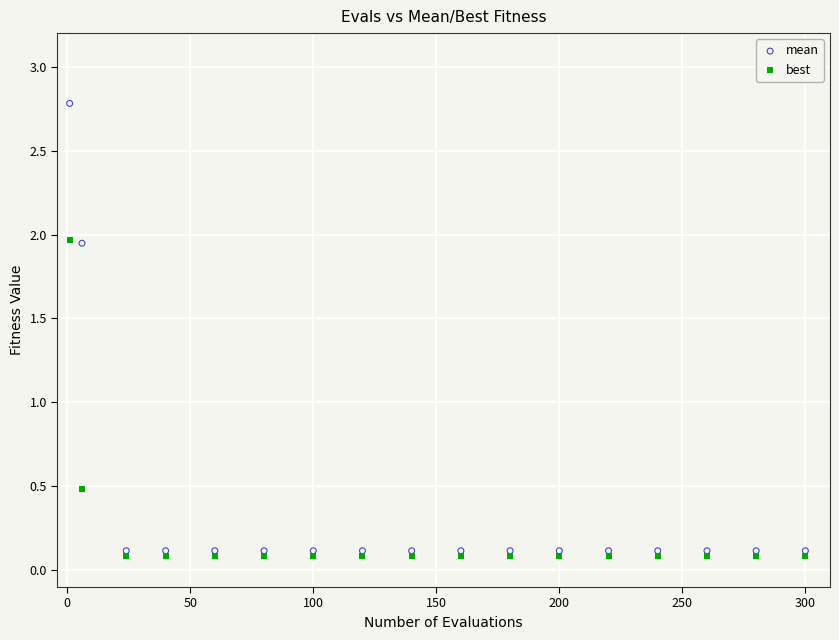

Across all series, what Y value is closest to 1?

0.5